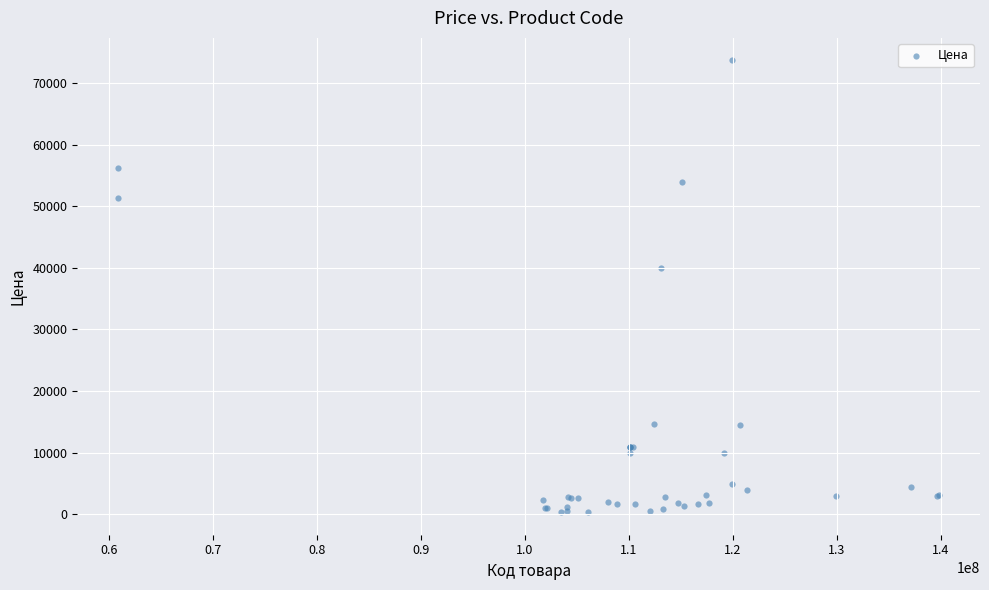

What Y value in the scatter plot is closest to 37002?

40000